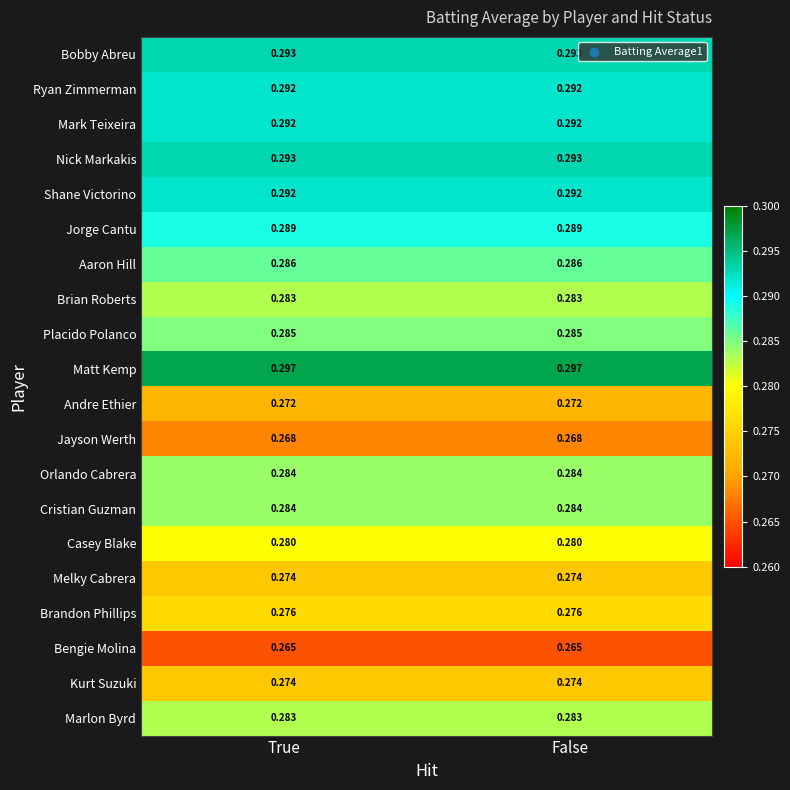

Is the value of Jayson Werth at True greater than the value of Cristian Guzman at False?

No